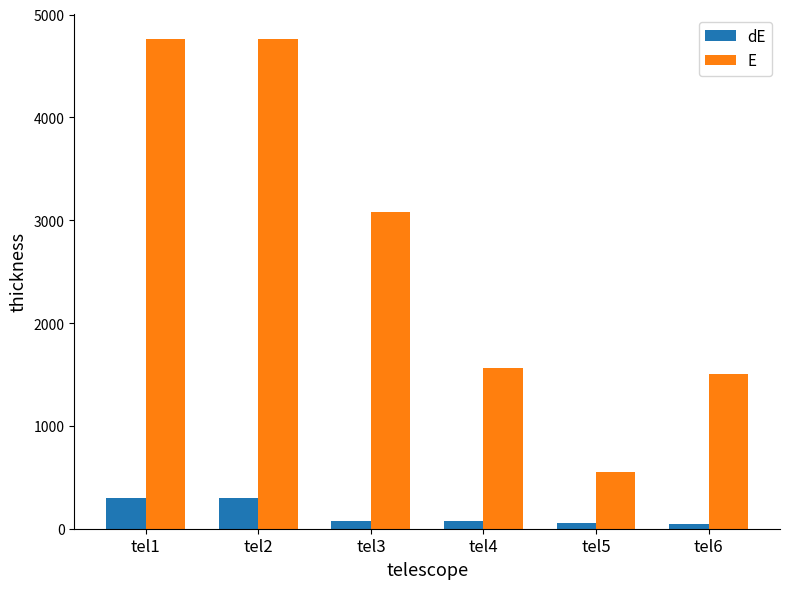

Which series has the largest total across all categories?

E